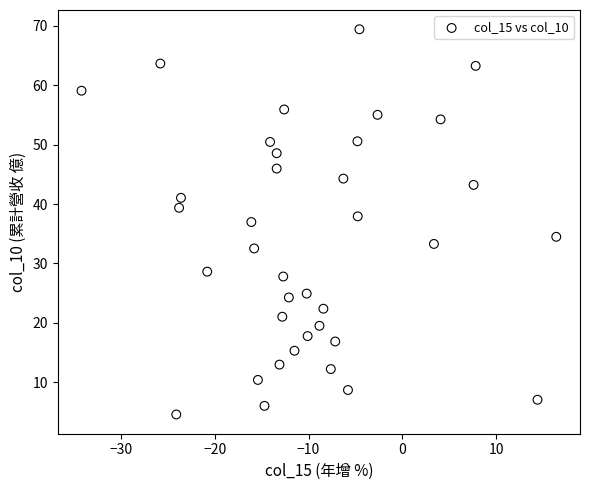

What is the range of Y values (max minus min)?

64.9